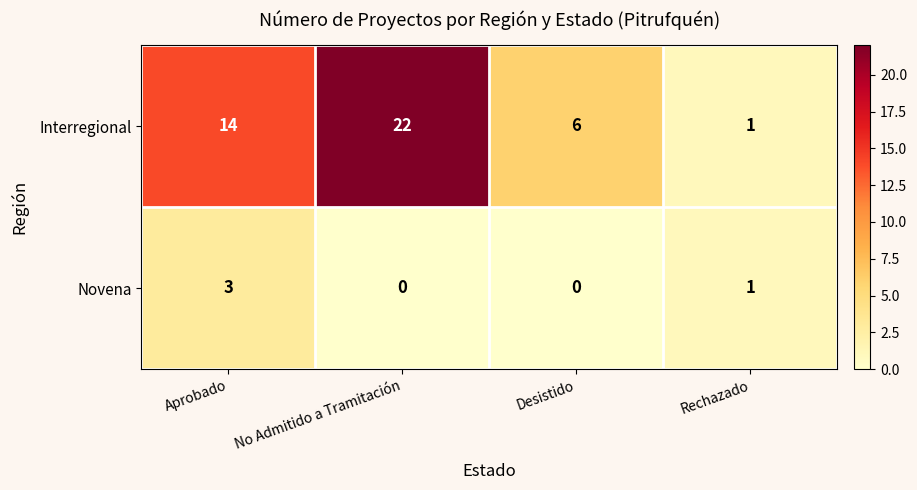

List the series in order of their peak value, highest first.

Interregional, Novena